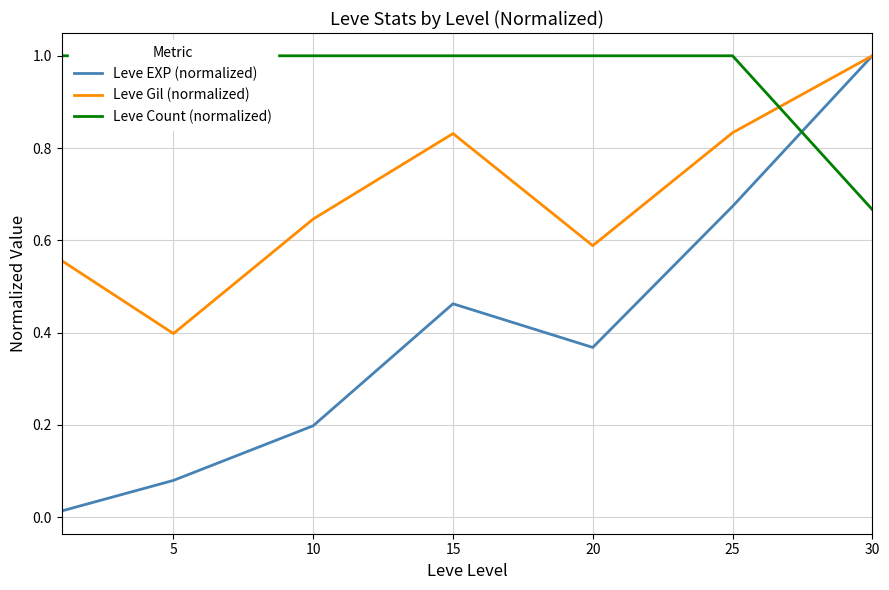

What is the average value of the Leve Gil (normalized) series?

0.7